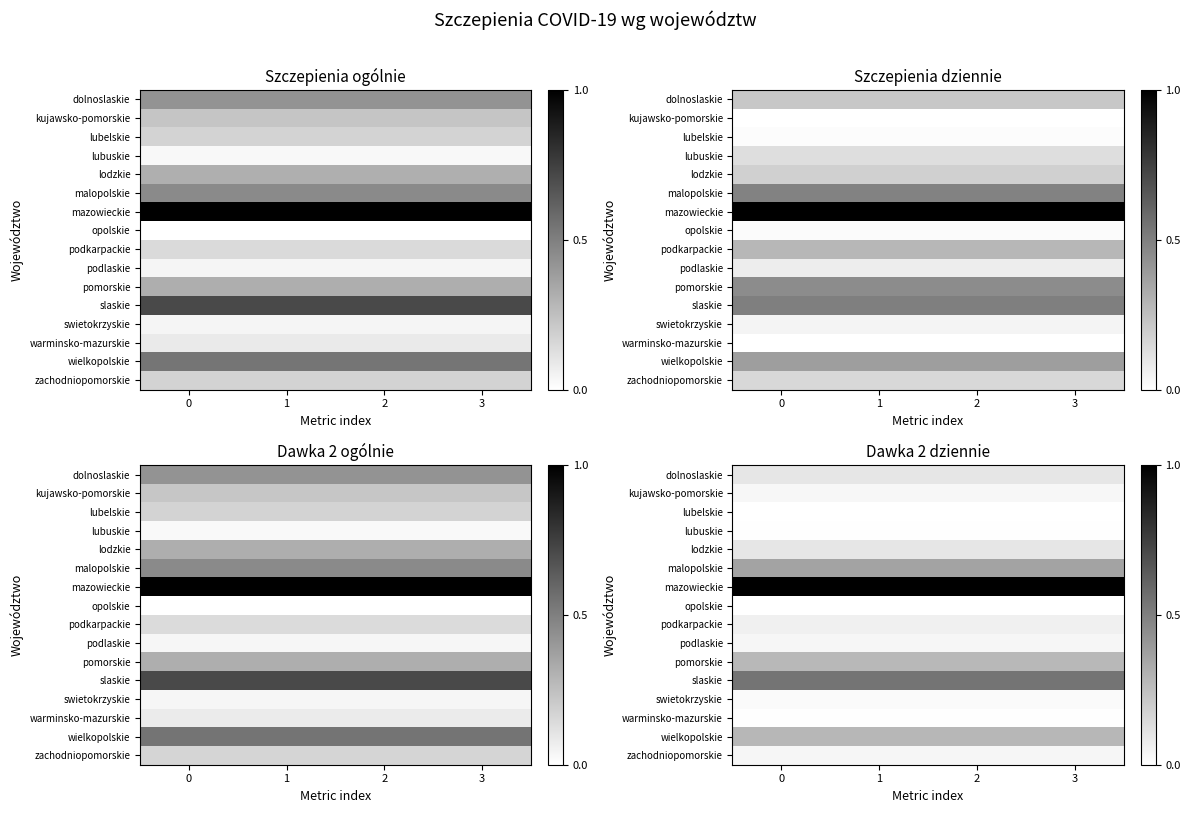

Which has a higher value, 1 or 3?

1